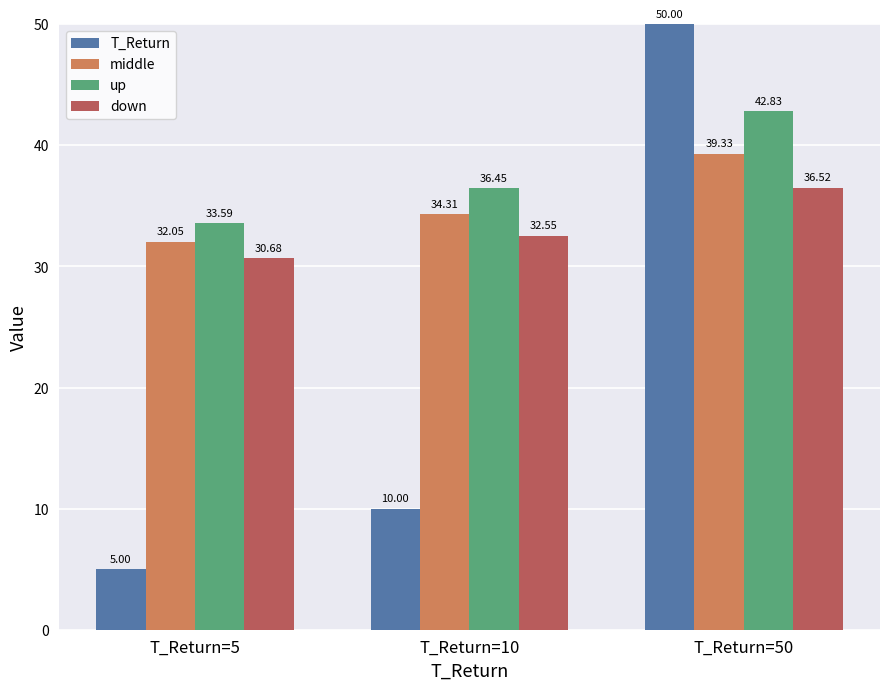

List the series in order of their peak value, lowest first.

down, middle, up, T_Return